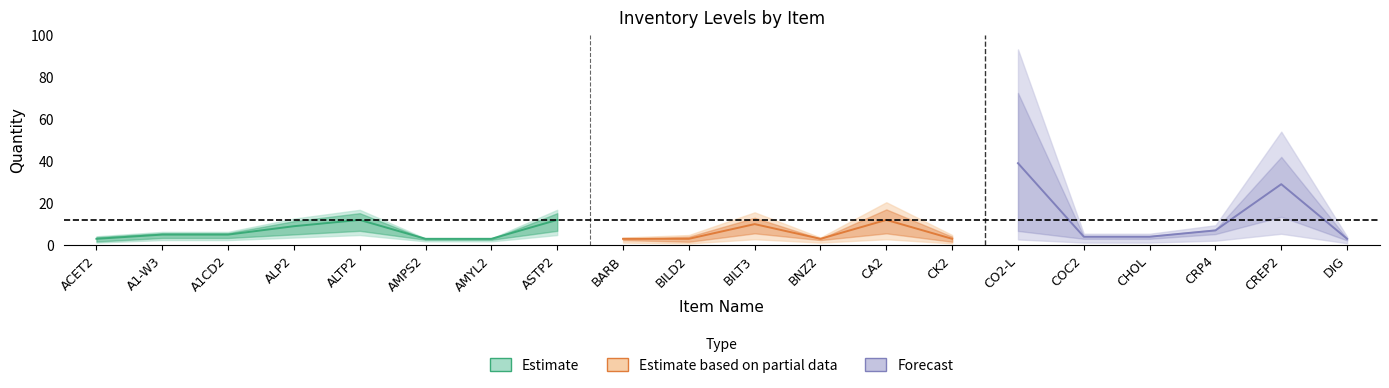

At which category does Total reach its first local peak?

ALTP2